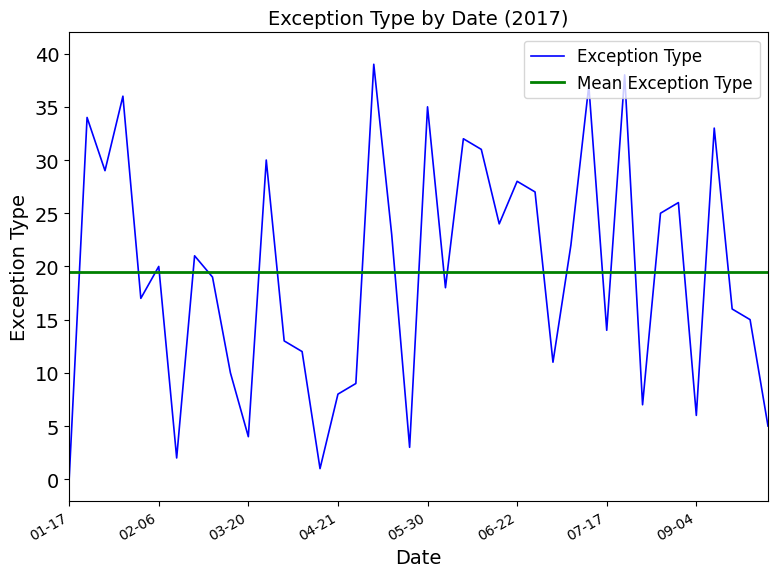

What is the difference between the maximum and minimum values in the Exception Type series?

39.0